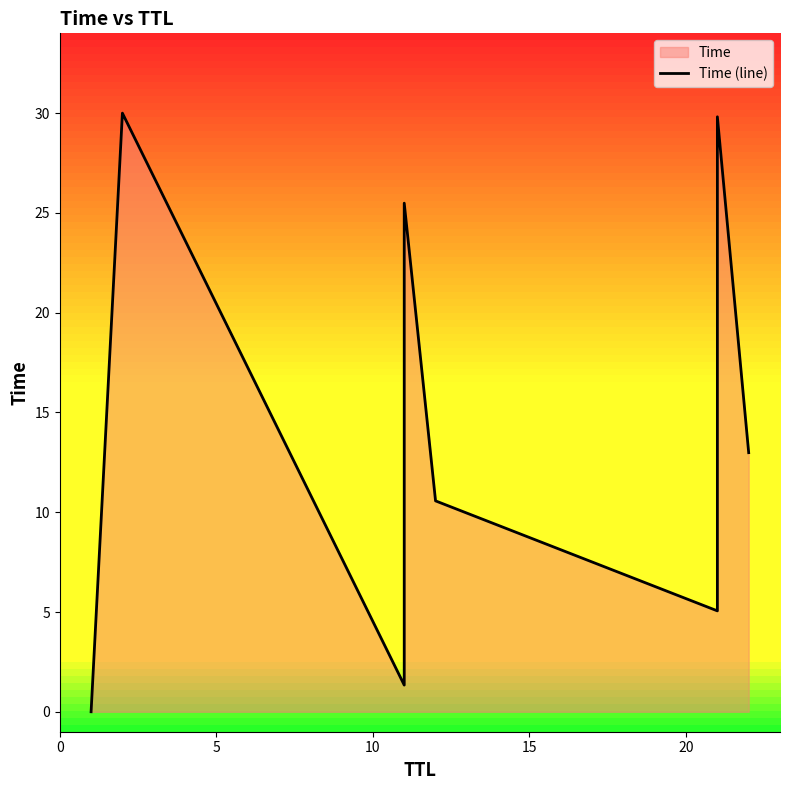

How many points are lower than both their immediate neighbors (excluding endpoints)?

2